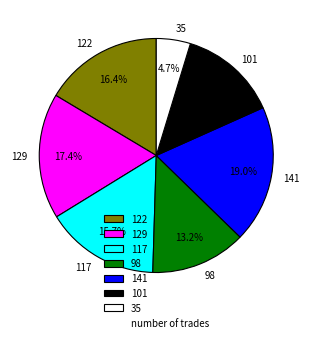

To the nearest percent, what is the combined percentage of 117 and 101?

29%